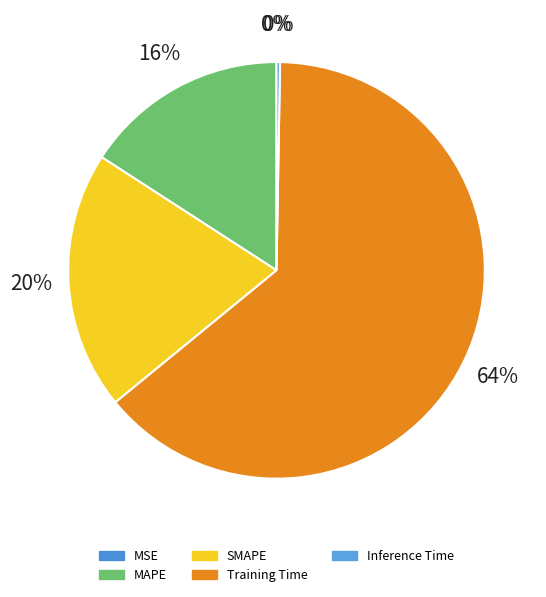

To the nearest percent, what is the difference between the largest and smallest slice percentages?

64%